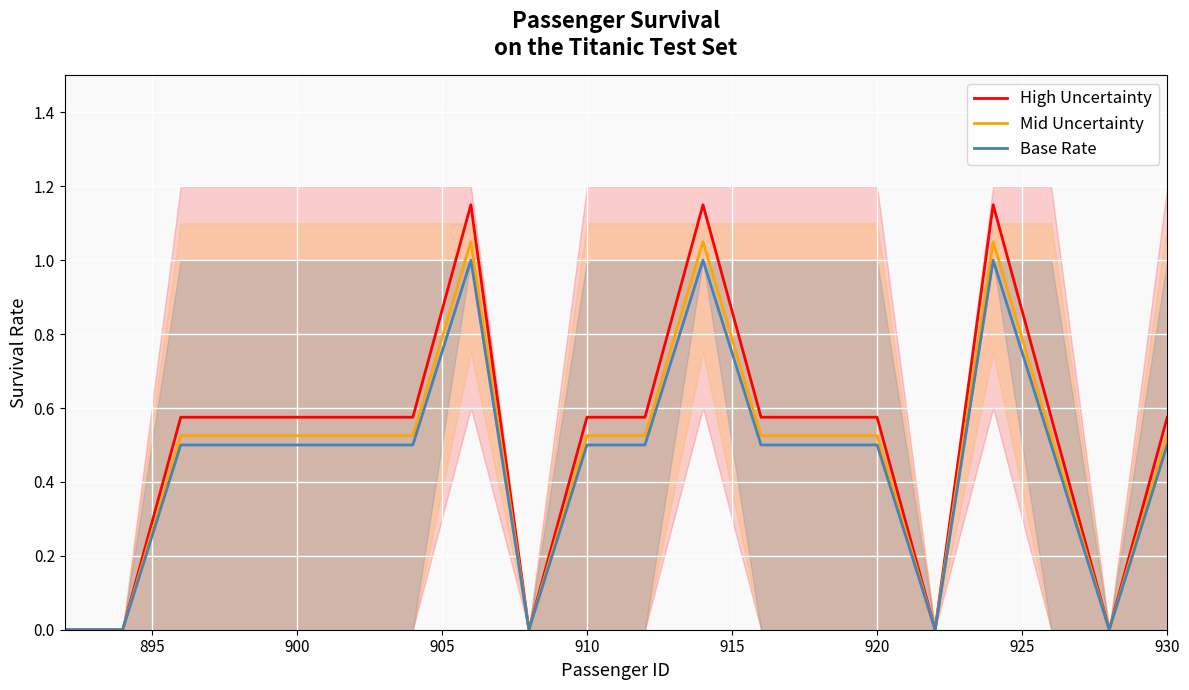

What are all the series names shown in the legend?

High Uncertainty, Mid Uncertainty, Base Rate